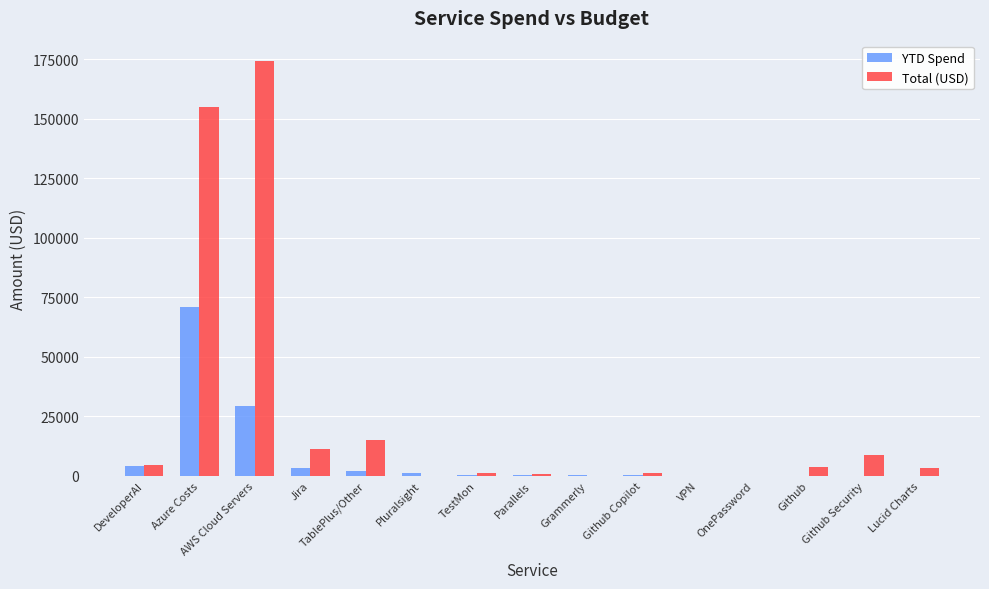

What is the highest value of the Total (USD) series?

174000.0